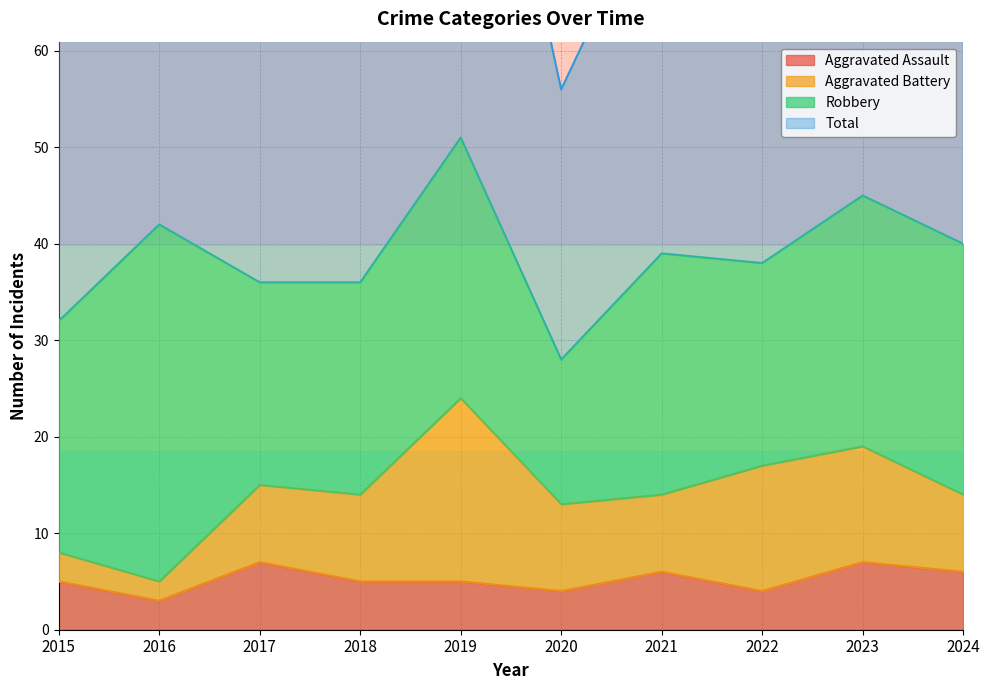

What is the highest value of the Aggravated Assault series?

7